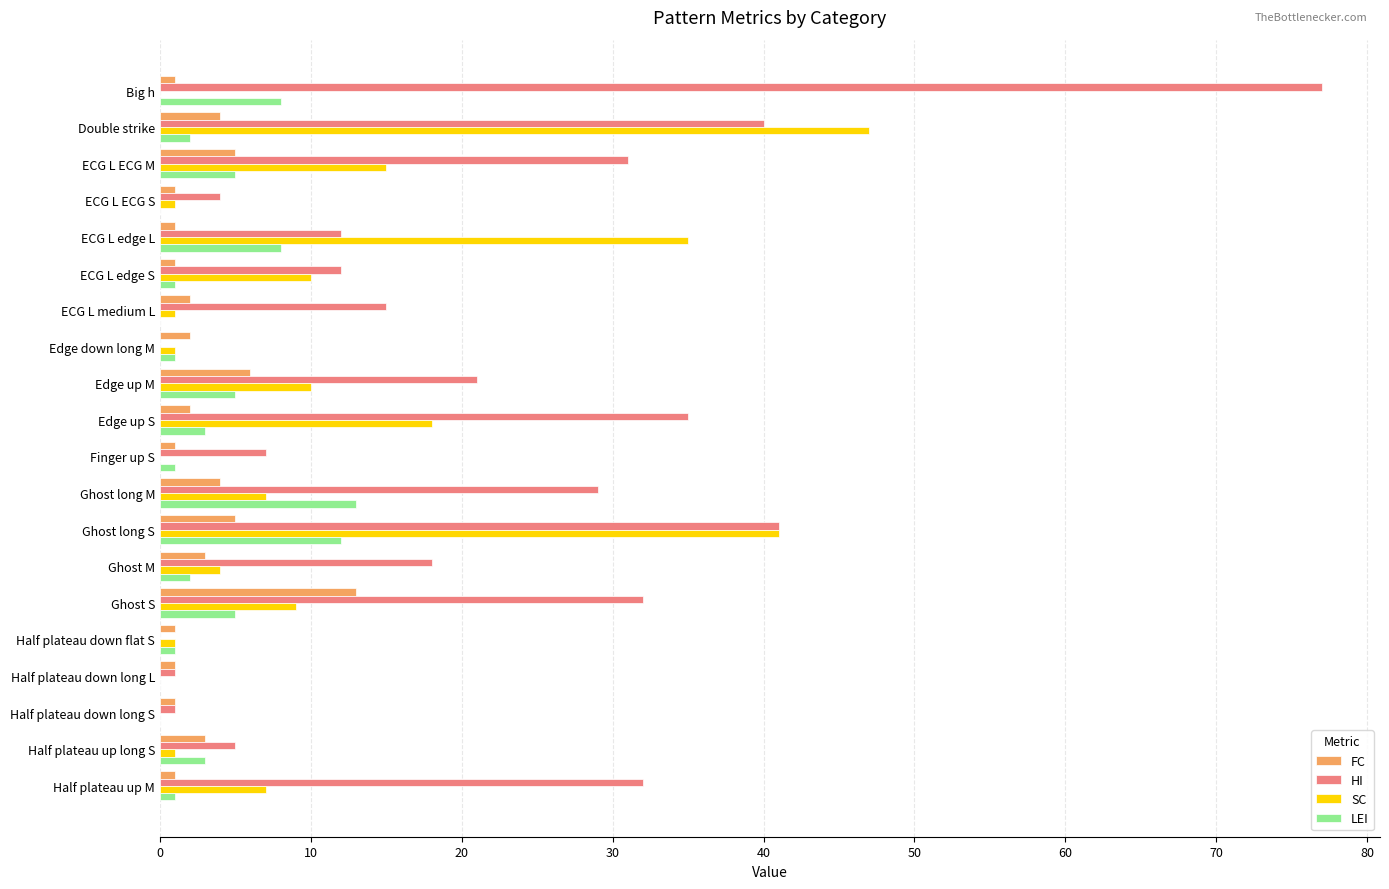

True or false: LEI has a value of 5 at Ghost S.

True